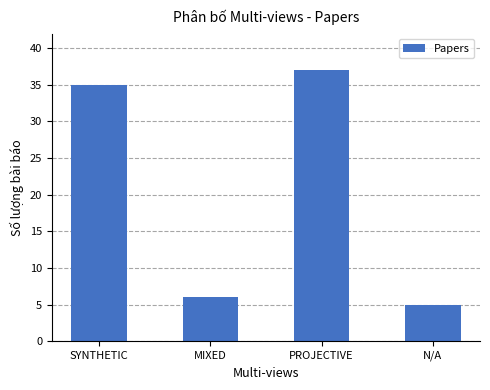

What is the sum of all values?

83